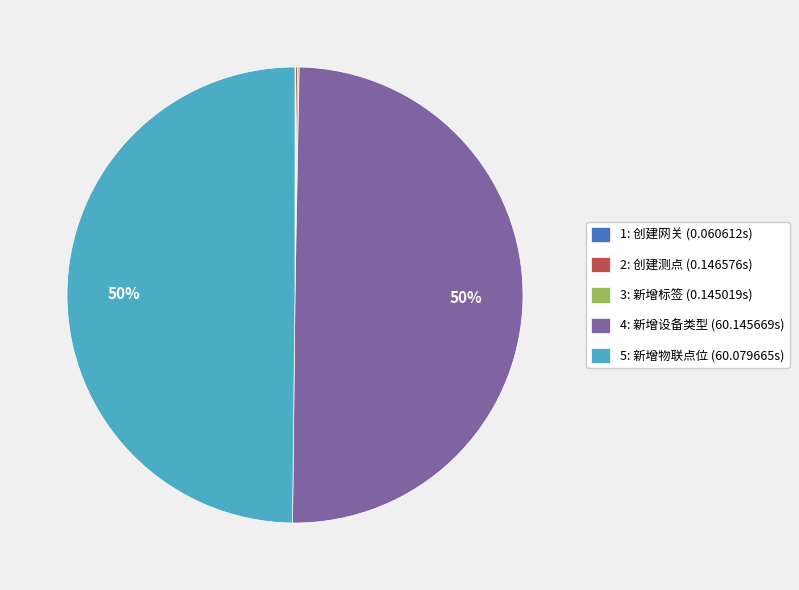

Does 5: 新增物联点位 (60.079665s) account for over 50% of the chart?

No